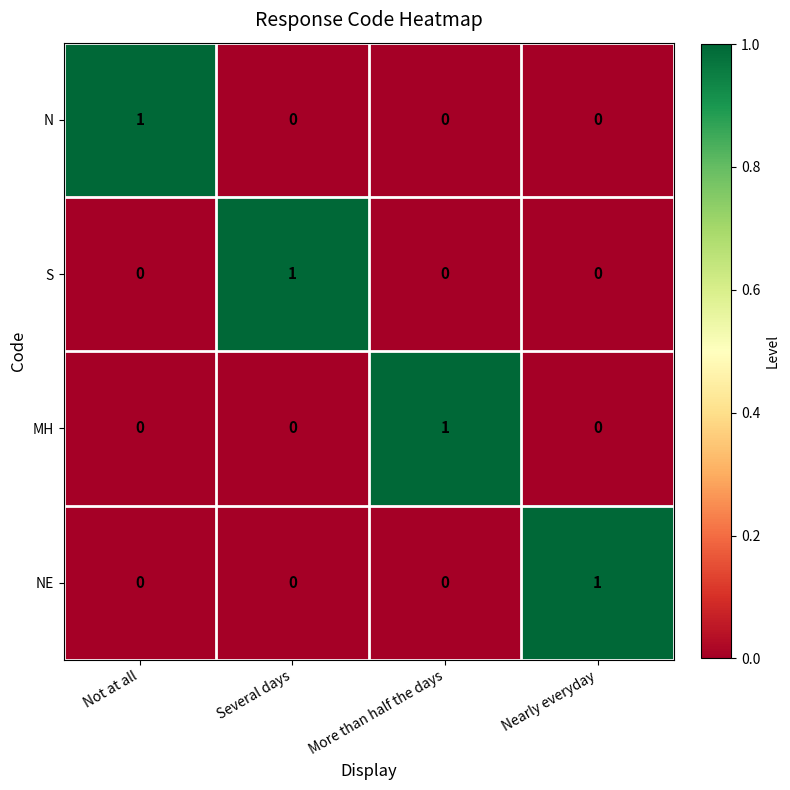

How many NE values are between 0 and 1?

4